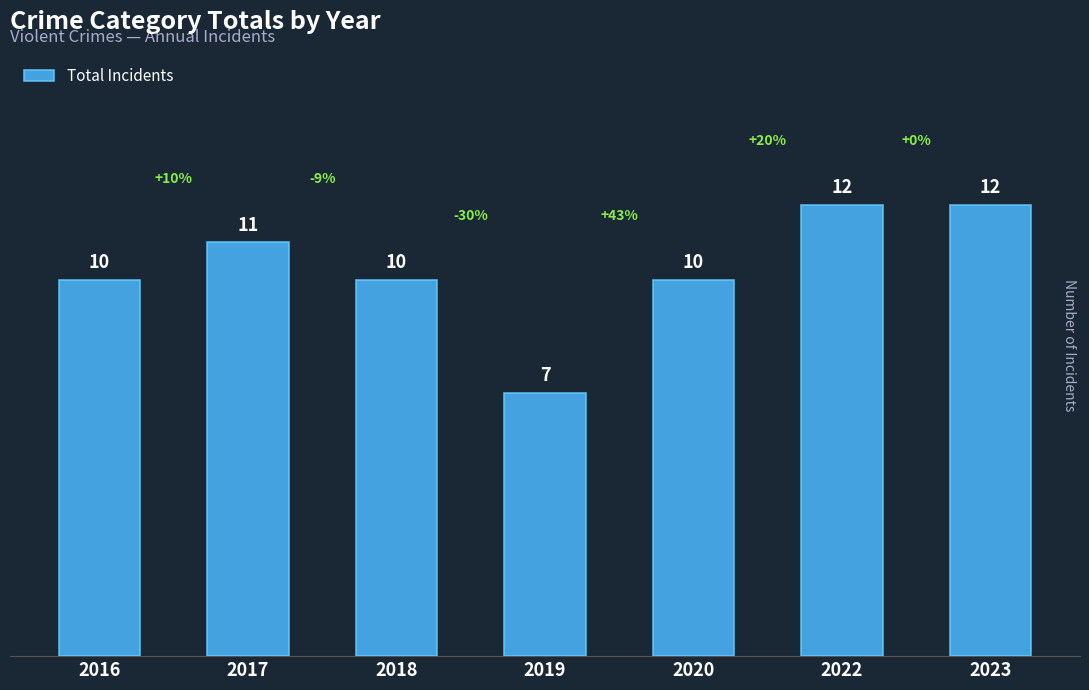

Which category has the lowest value across all series?

2019